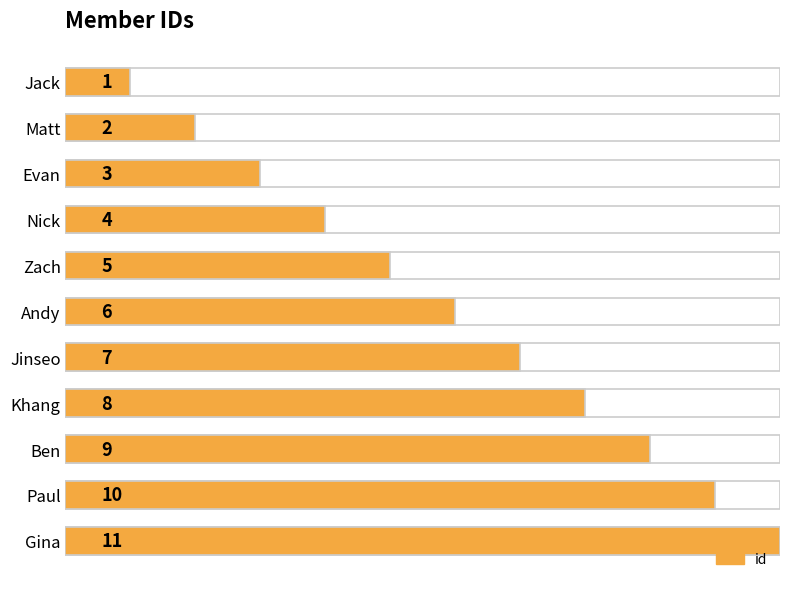

How many bars are there in total?

11